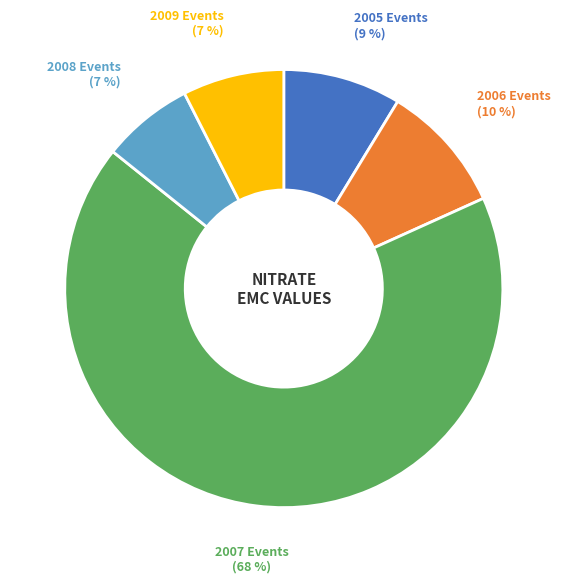

How many segments does this pie chart have?

5